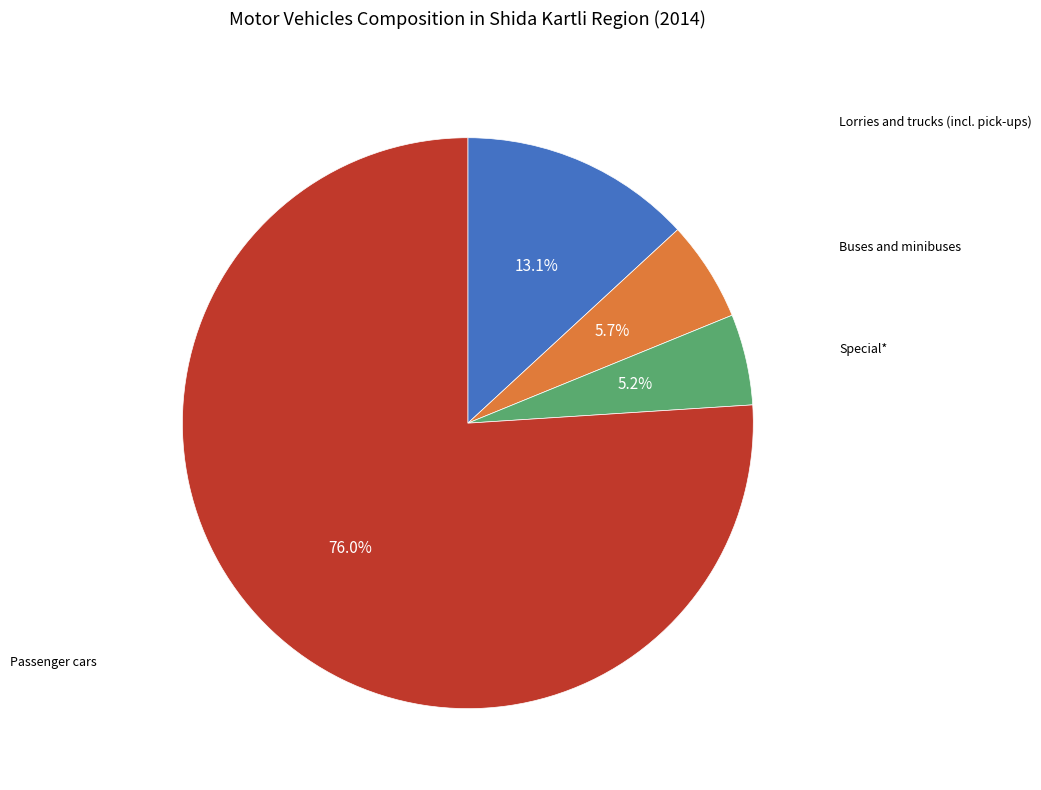

Does any single category account for the majority?

Yes